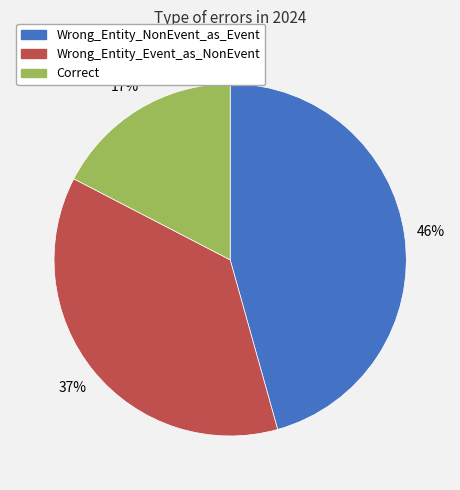

Is there any slice that represents more than half of the pie?

No